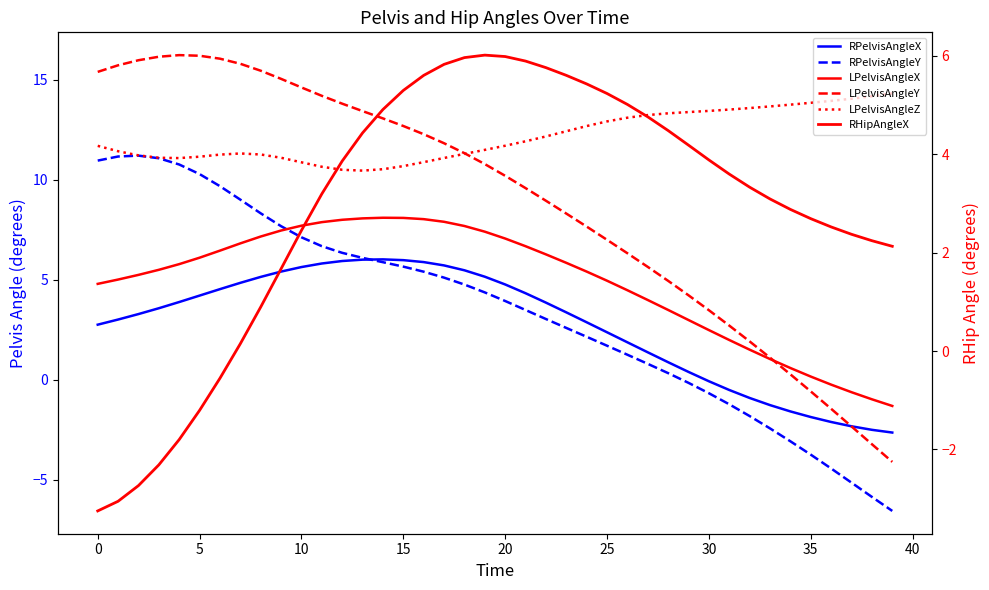

How many negative values does the RPelvisAngleX series have?

10